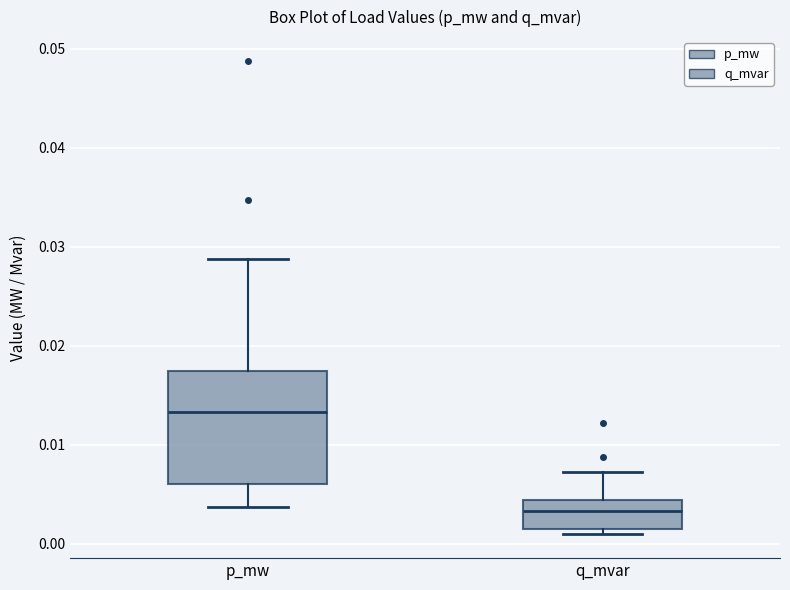

Reading left to right, transcribe this box plot: for each box, give where its median line is, the range the box spans, and where its two whiskers end, as read against the y-axis. The values are not printed on the chart, so give them approximately, as read against the axis.

p_mw: median 0.013, box 0.006 to 0.017, whiskers 0.004 to 0.029
q_mvar: median 0.003, box 0.002 to 0.004, whiskers 0.001 to 0.007